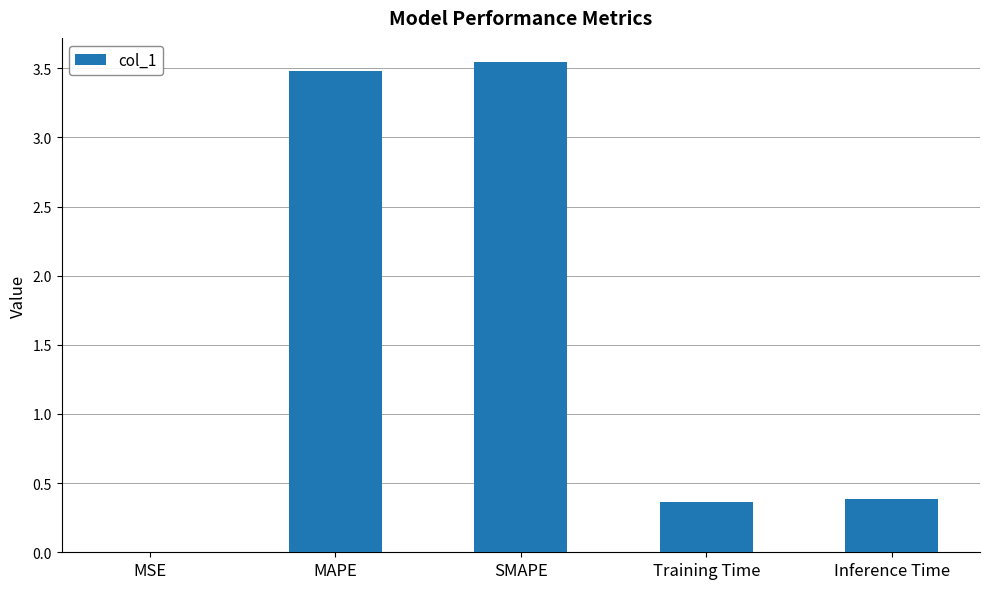

Between Inference Time and SMAPE, which is larger?

SMAPE